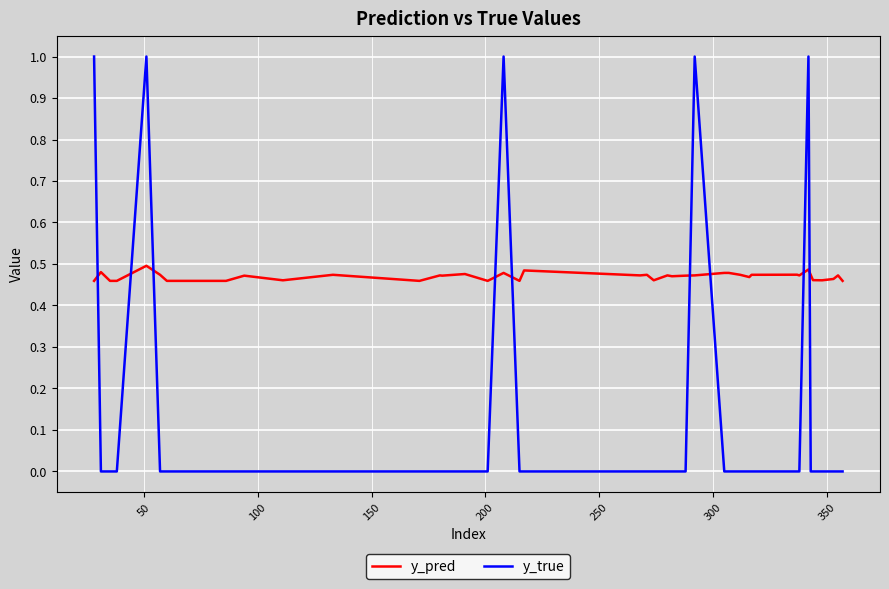

Which series has the largest total across all categories?

y_pred